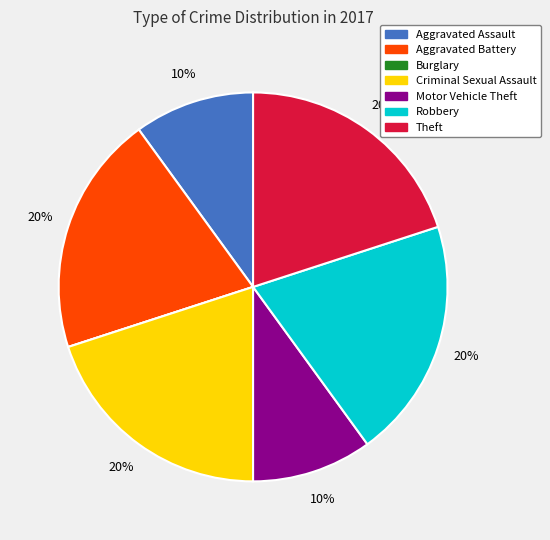

Which has a higher value, Motor Vehicle Theft or Robbery?

Robbery